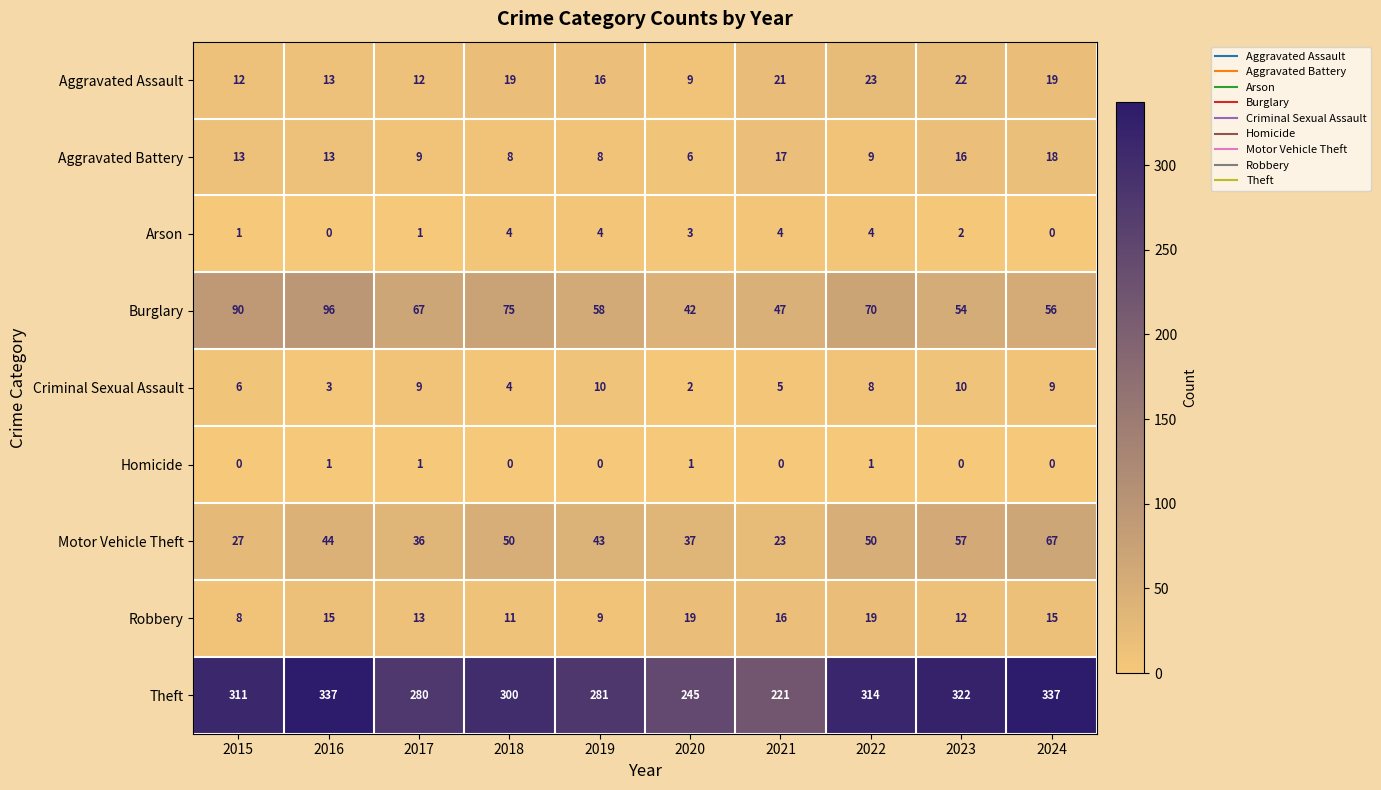

Which series has the largest total across all categories?

Theft